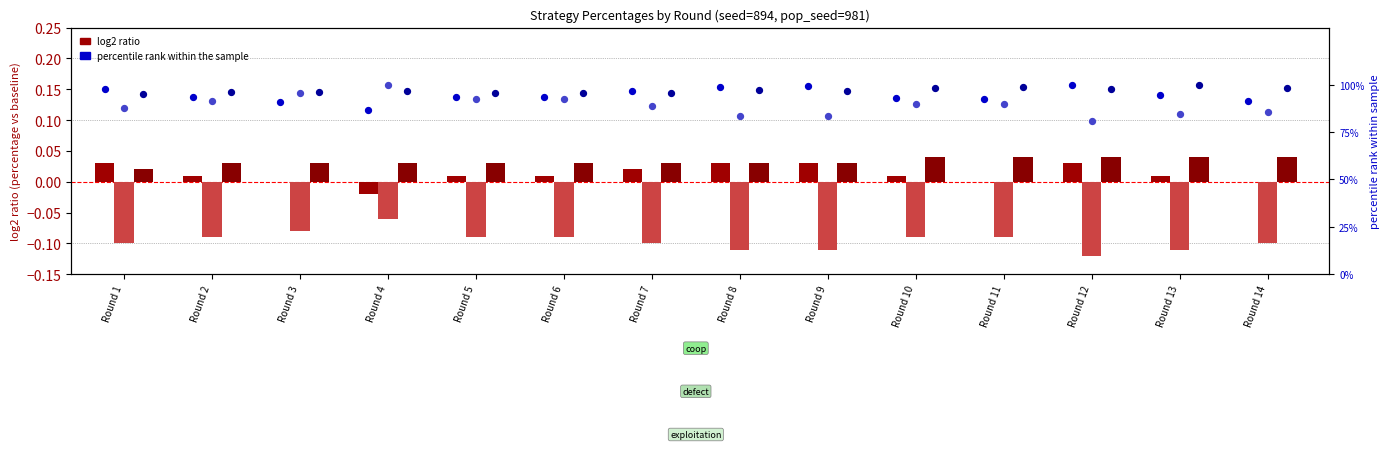

At how many categories does at least one series exceed 0?

14